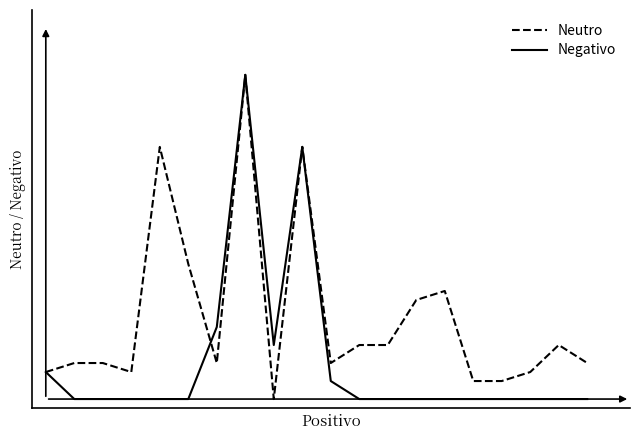

What are all the series names shown in the legend?

Neutro, Negativo